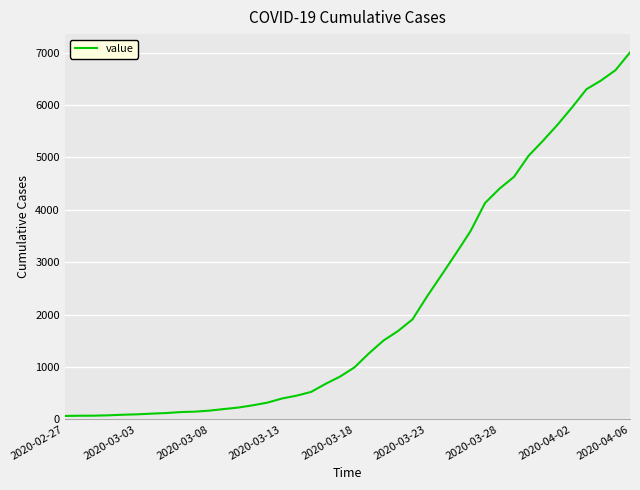

What is the greatest value displayed?

7002